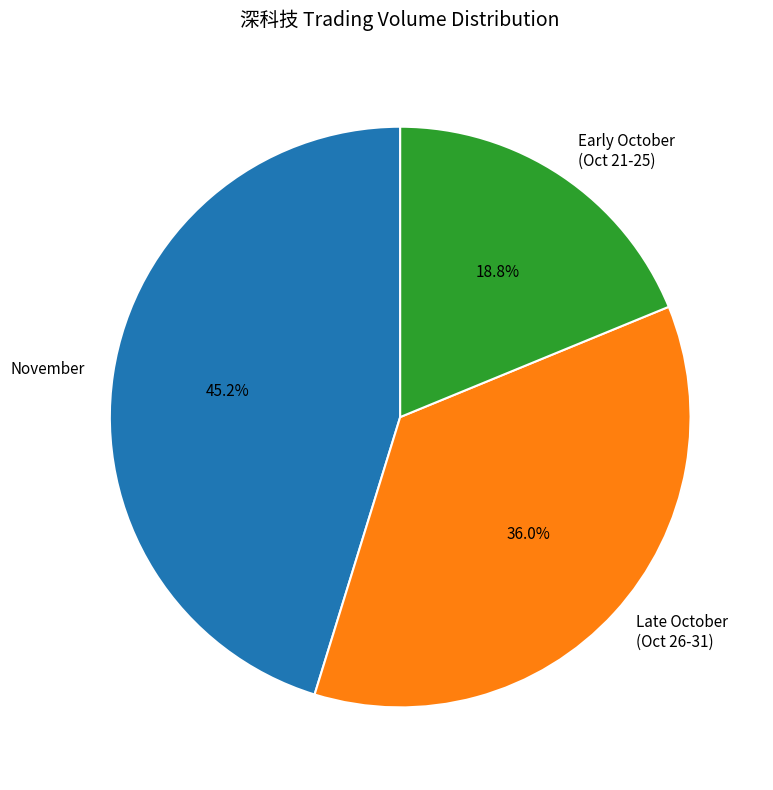

Rank the categories by value from highest to lowest.

November, Late October (Oct 26-31), Early October (Oct 21-25)